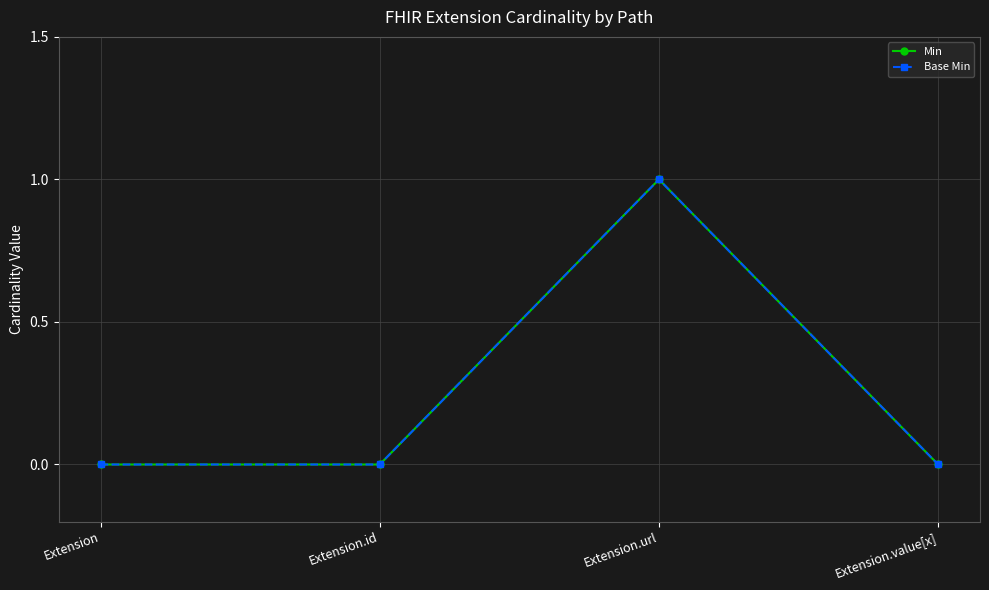

What is the difference between the Min values at Extension.url and Extension?

1